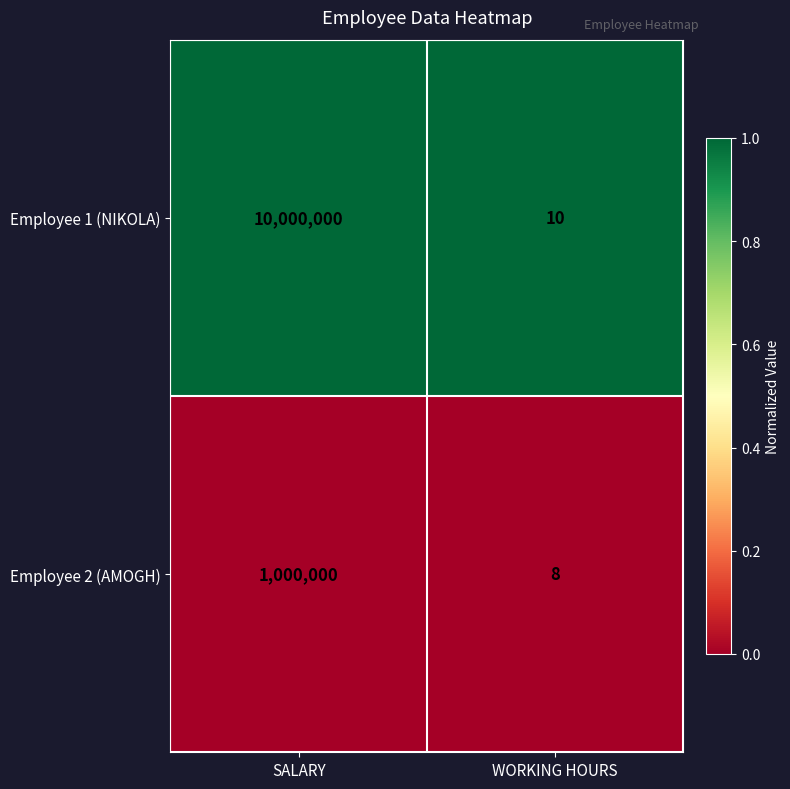

Which series has the widest spread of values?

Employee 1 (NIKOLA)